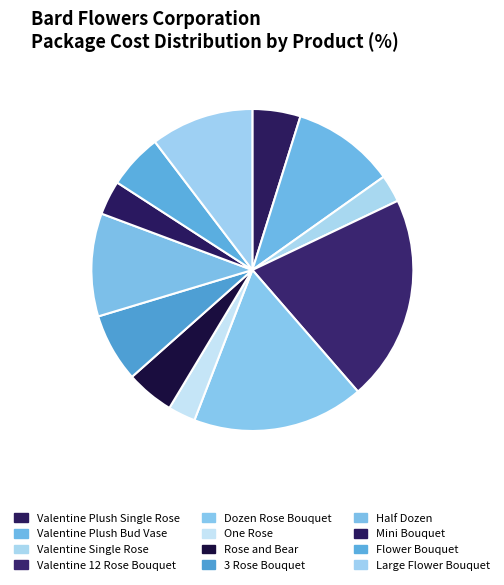

How many segments does this pie chart have?

12